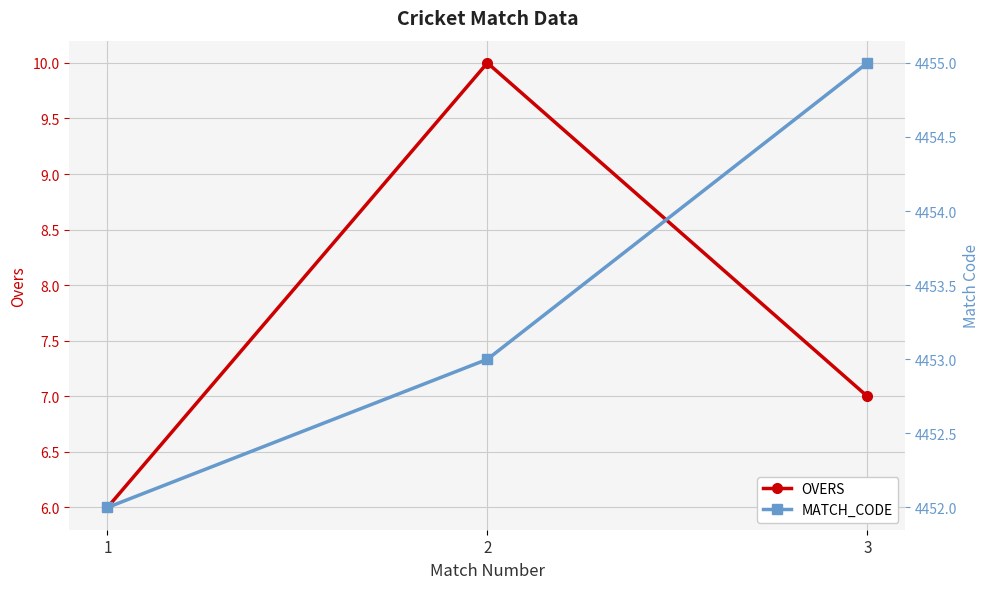

How many data points in MATCH_CODE are above 4453?

1